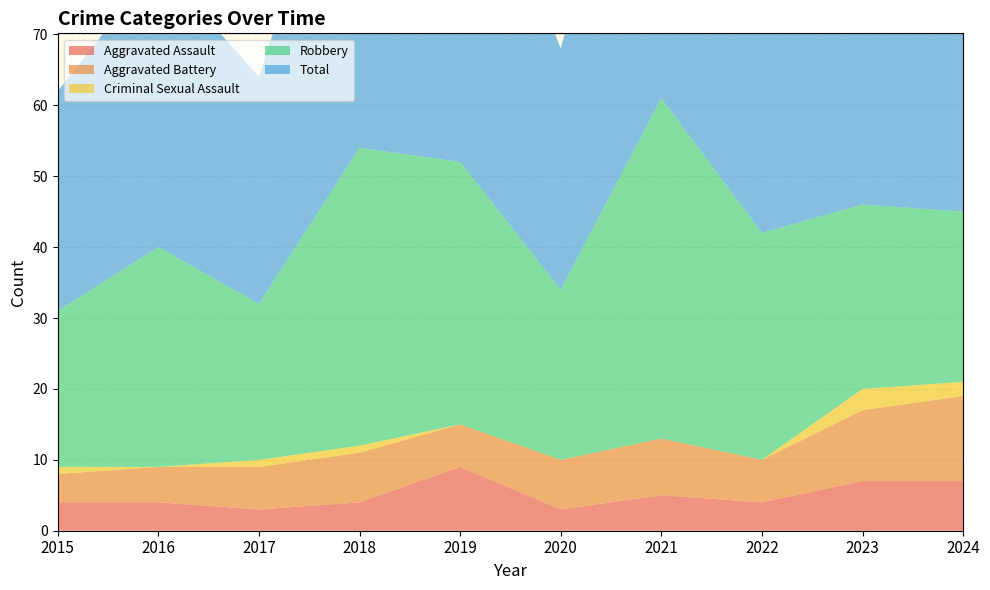

Reading right to left, extract all data points from this chart.

Aggravated Assault: 7	7	4	5	3	9	4	3	4	4
Aggravated Battery: 12	10	6	8	7	6	7	6	5	4
Criminal Sexual Assault: 2	3	0	0	0	0	1	1	0	1
Robbery: 24	26	32	48	24	37	42	22	31	22
Total: 46	46	42	61	34	52	54	32	40	31